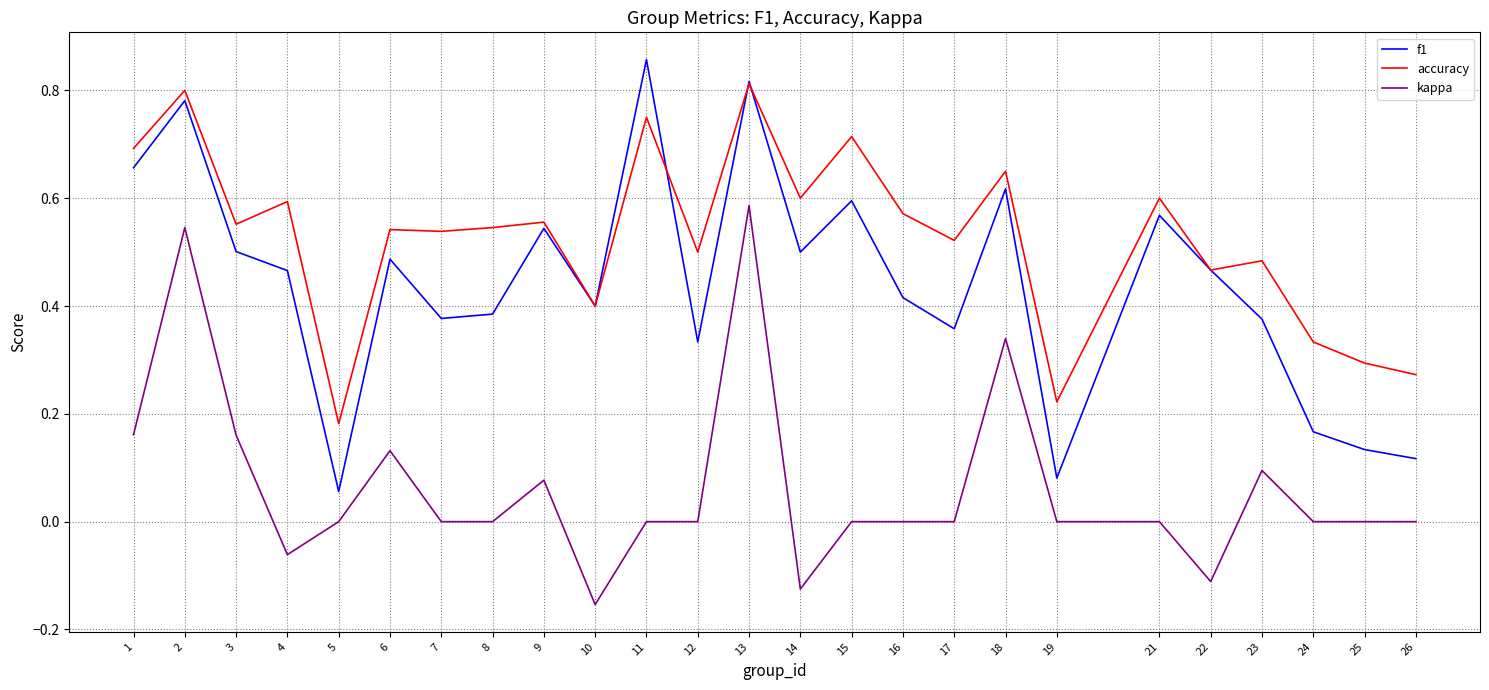

At how many categories does at least one series exceed 0?

25